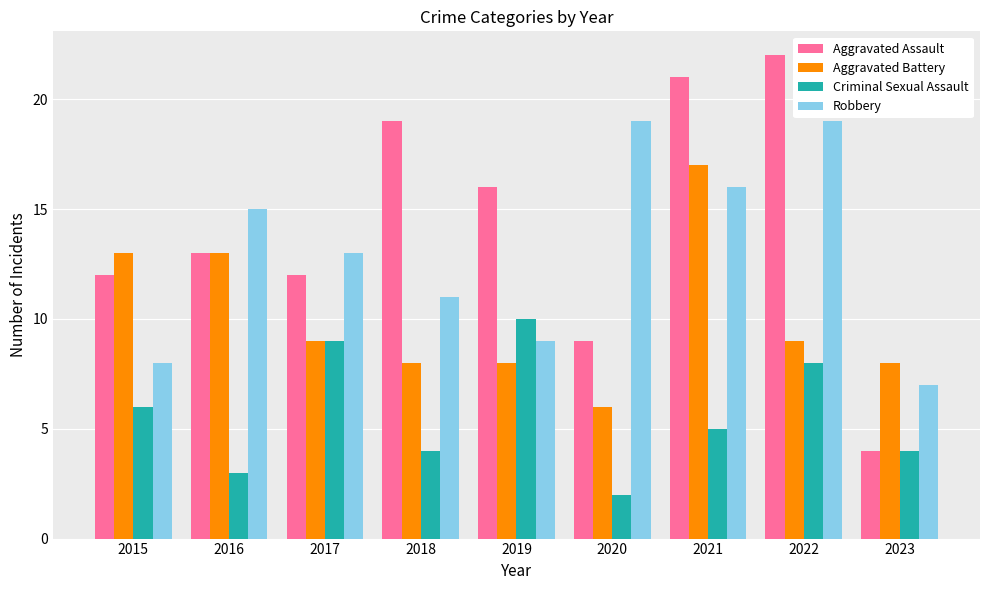

How many values in the Aggravated Battery series are below 9?

4